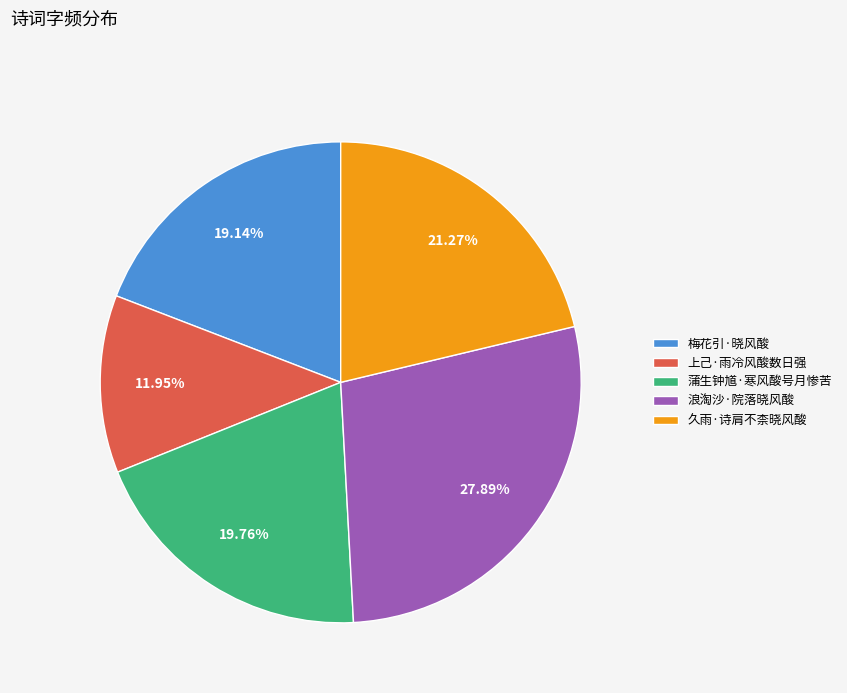

Approximately how many times larger is the value at 上己·雨冷风酸数日强 compared to 梅花引·晓风酸?

0.6